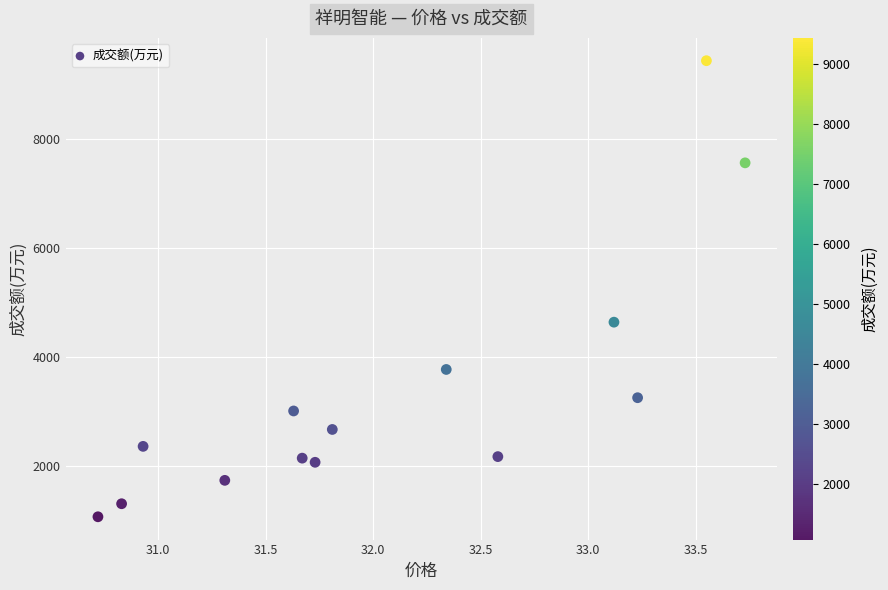

What Y value in the scatter plot is closest to 5253?

4640